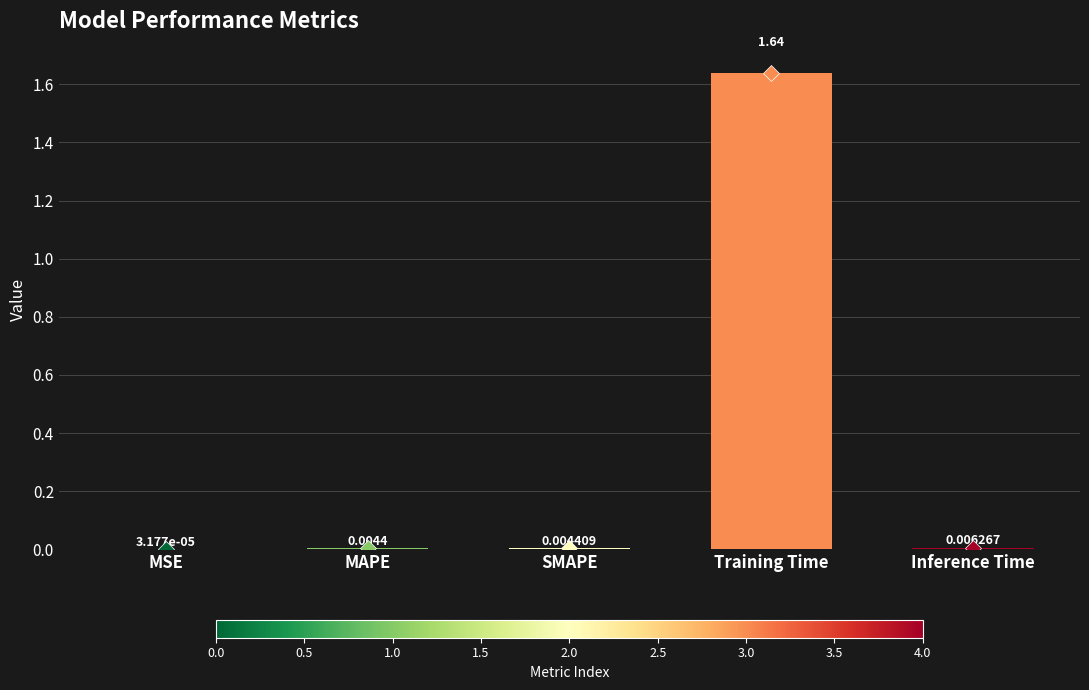

Which category has the highest value across all series?

Training Time